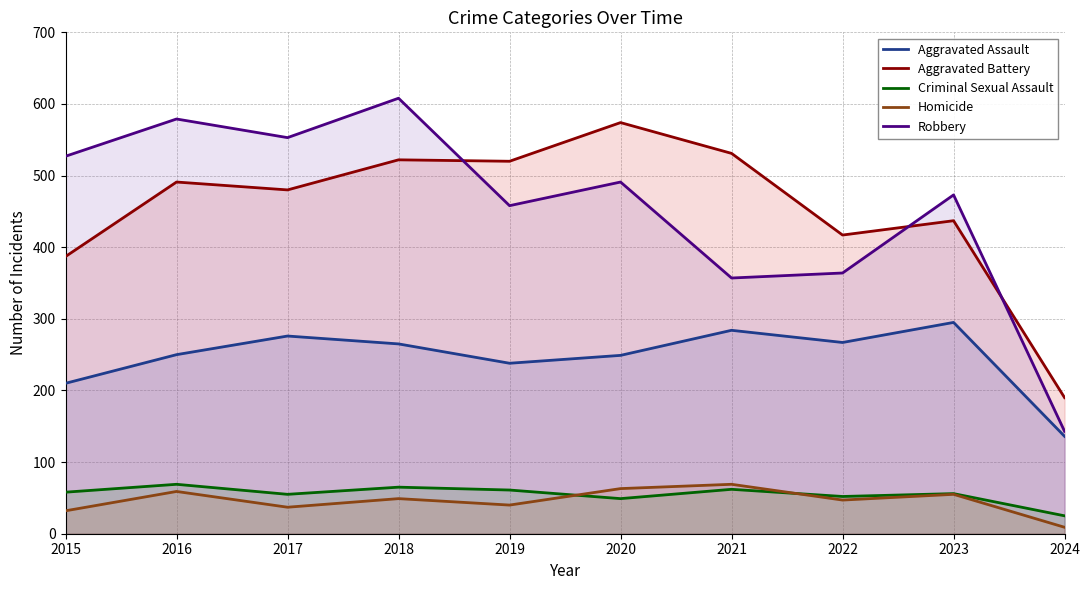

What is the difference between the second highest and second lowest values in the Aggravated Battery series?

144